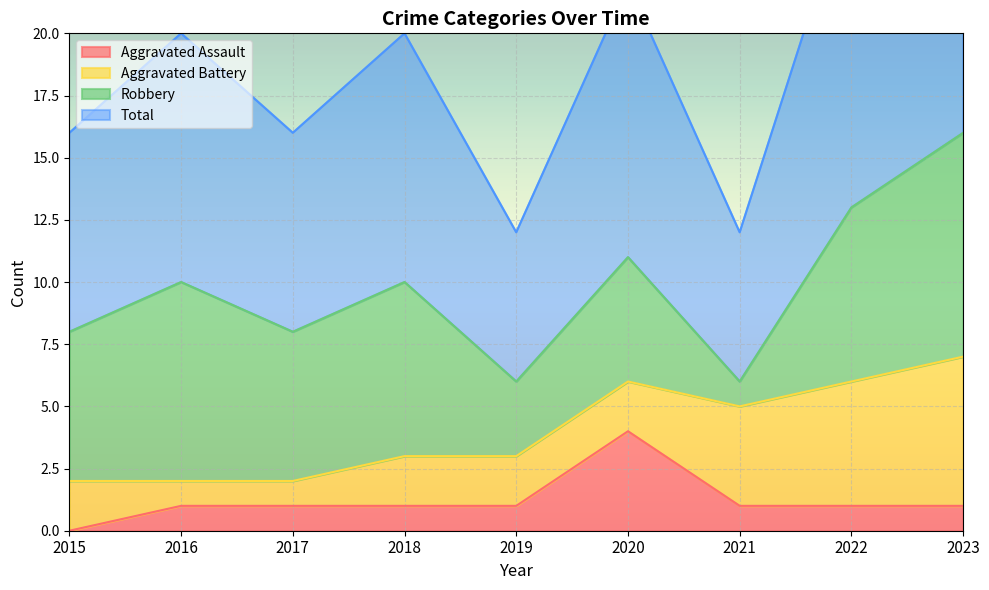

What is the highest value of the Aggravated Assault series?

4